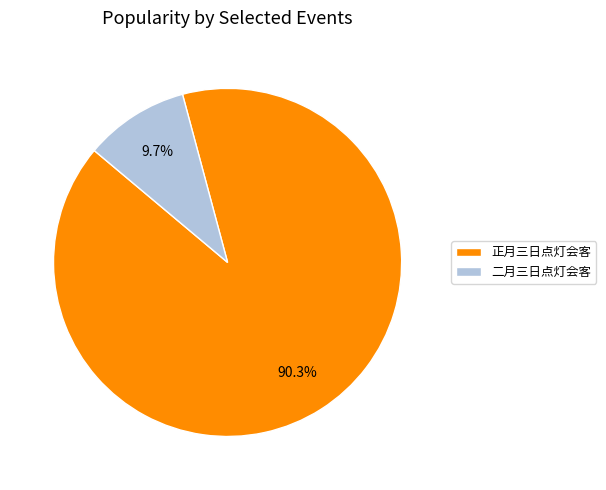

What percentage is NOT represented by 二月三日点灯会客?

90.3%